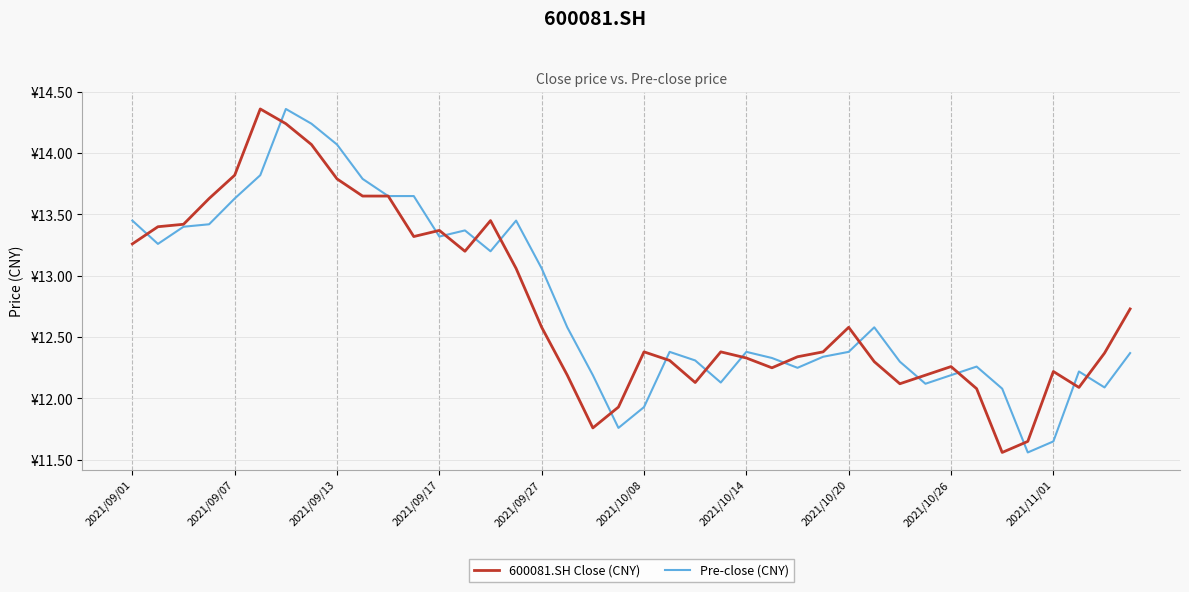

What are all the series names shown in the legend?

600081.SH Close (CNY), Pre-close (CNY)